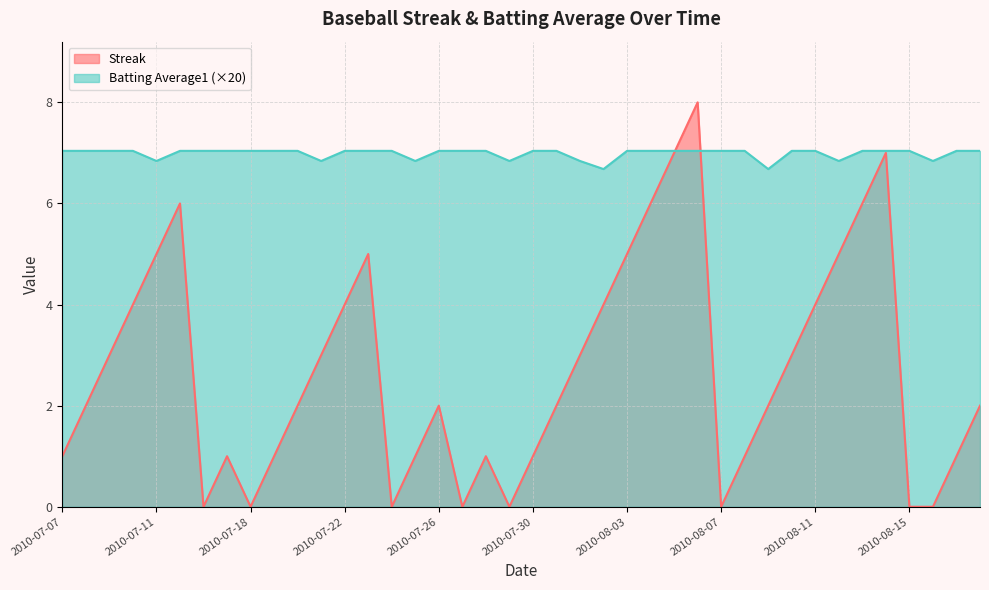

Is it true that Batting Average1 equals 7.0 at 2010-07-16?

True